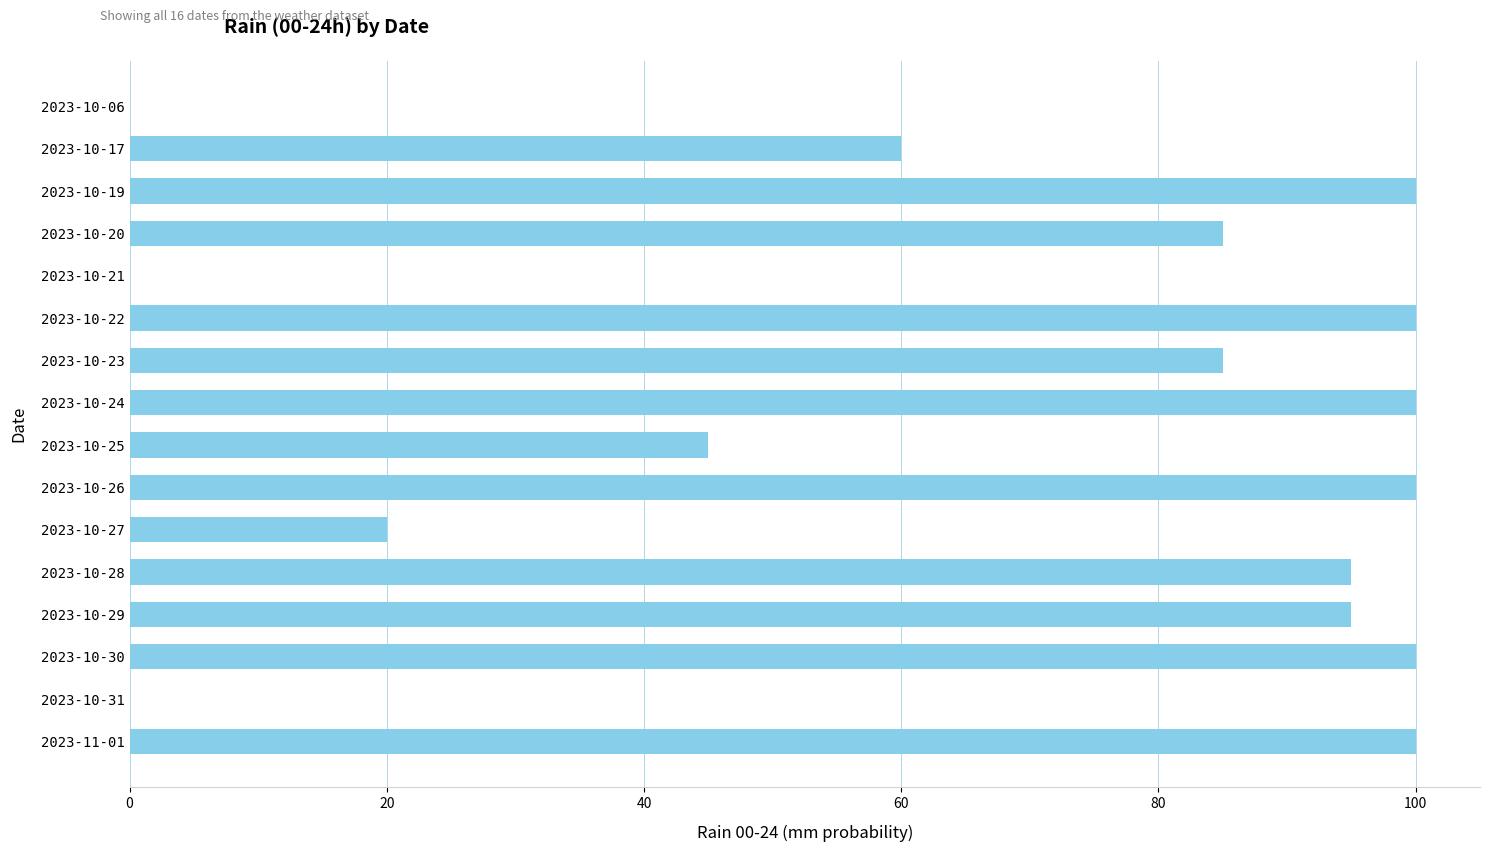

The chart shows a value of 68 at 2023-10-19. True or false?

False